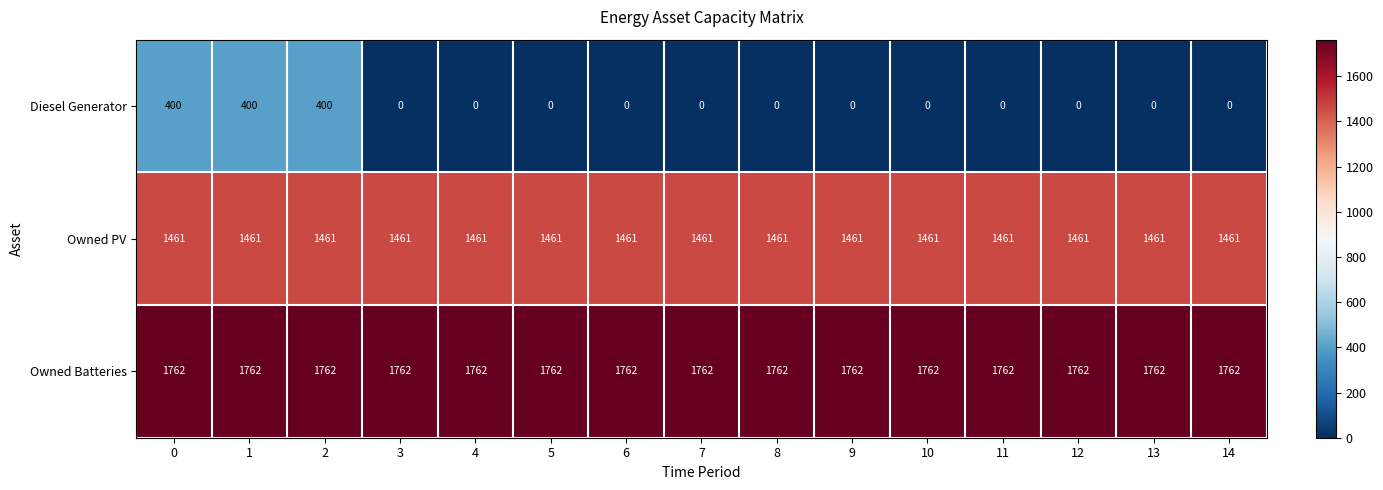

What is the maximum value for Owned Batteries?

1762